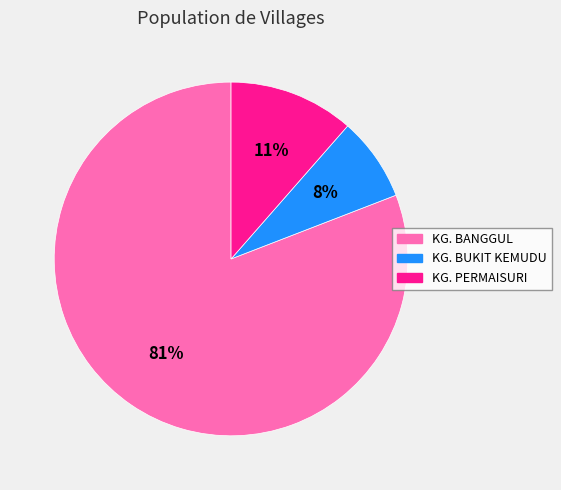

Is the sum of KG. PERMAISURI and KG. BUKIT KEMUDU greater than half?

No